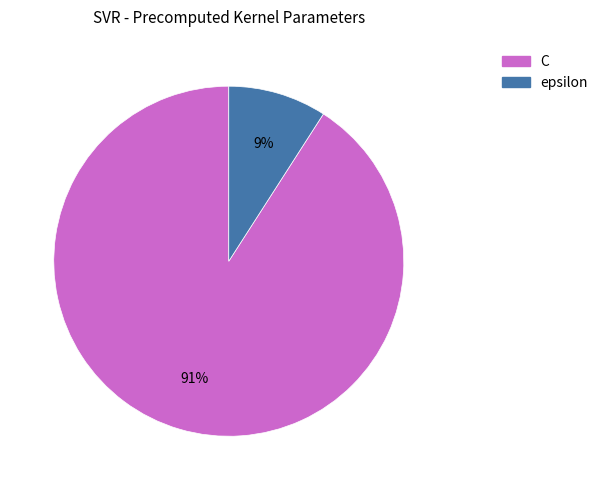

How many slices are in this pie chart?

2